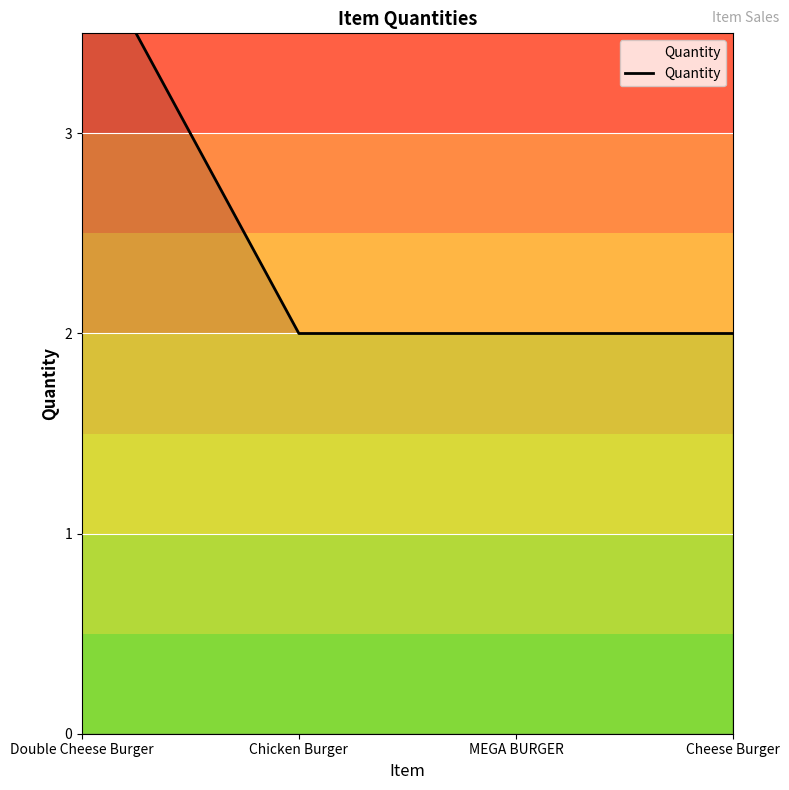

What is the greatest value displayed?

4